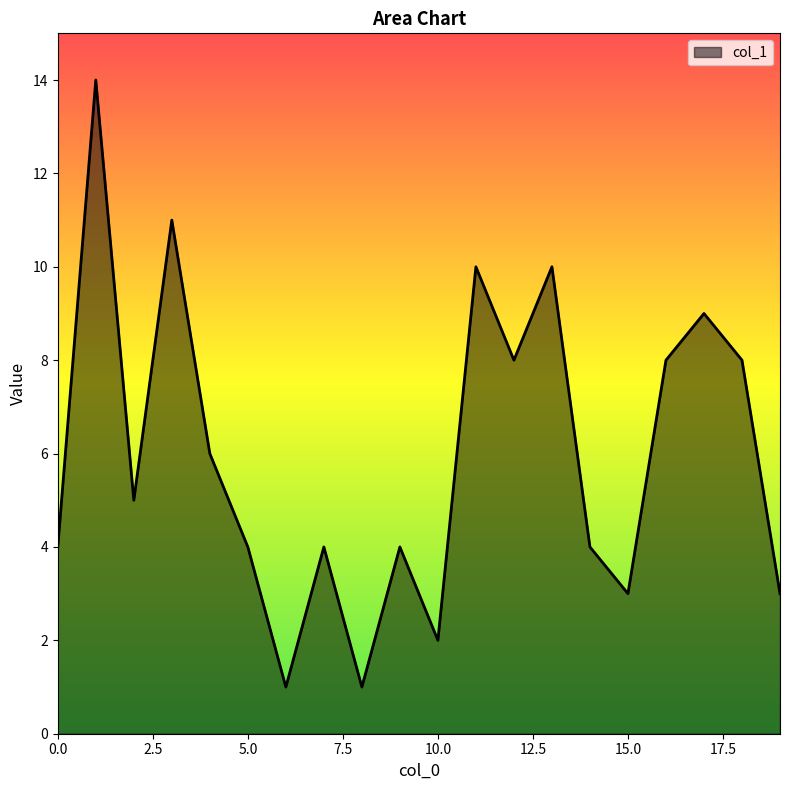

What is the maximum value shown in the chart?

14